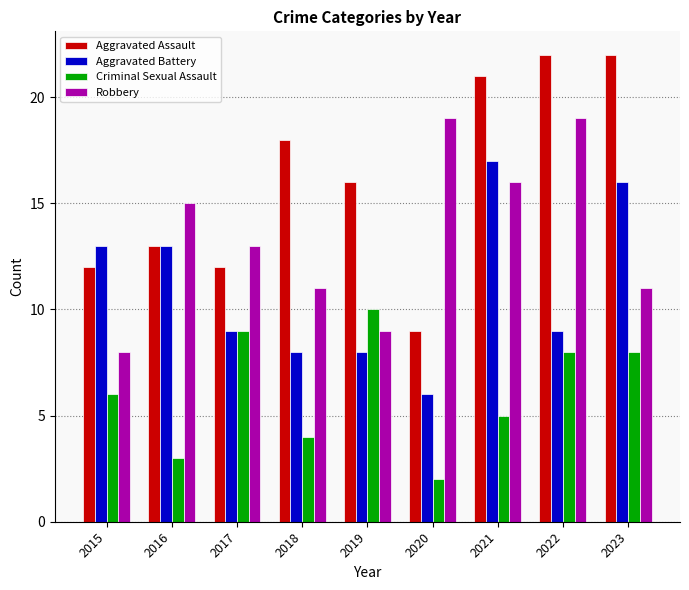

The Robbery series shows 20 at 2023. True or false?

False